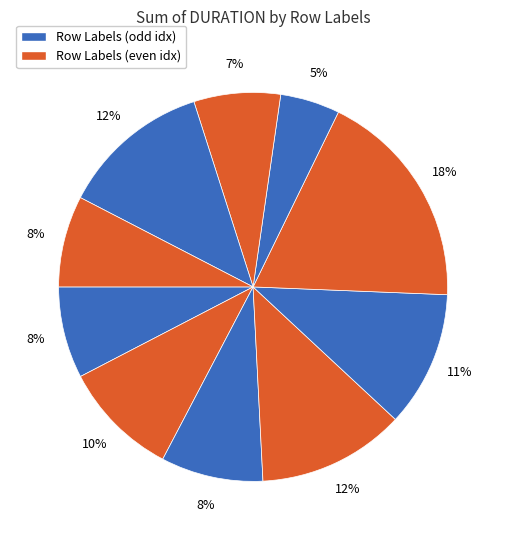

How many slices are in this pie chart?

10